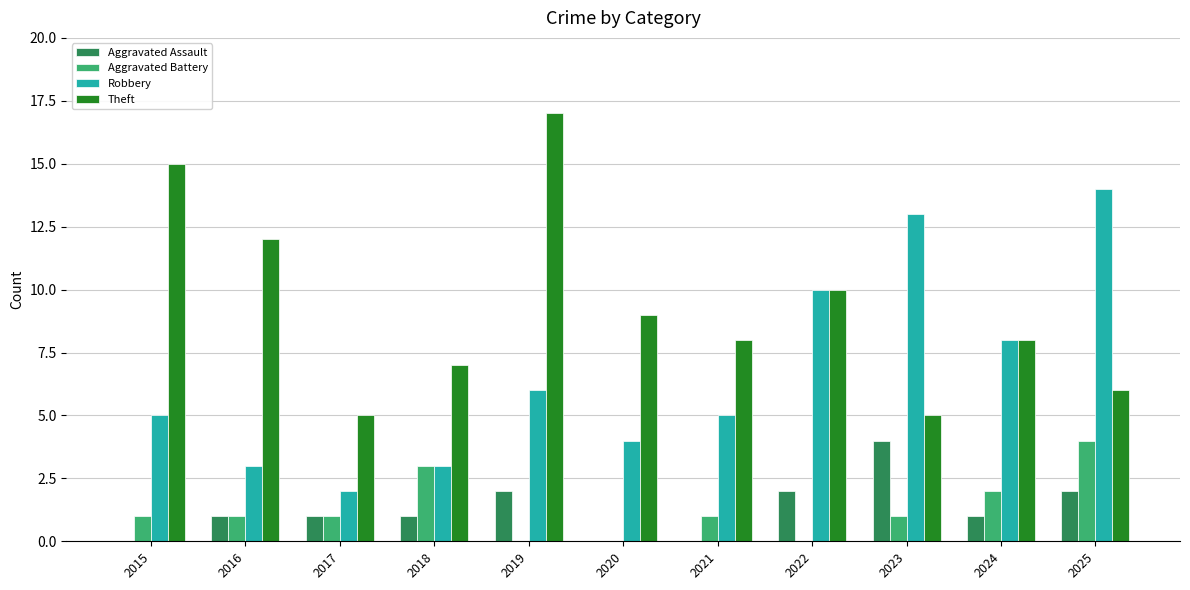

How many groups of bars are there?

11